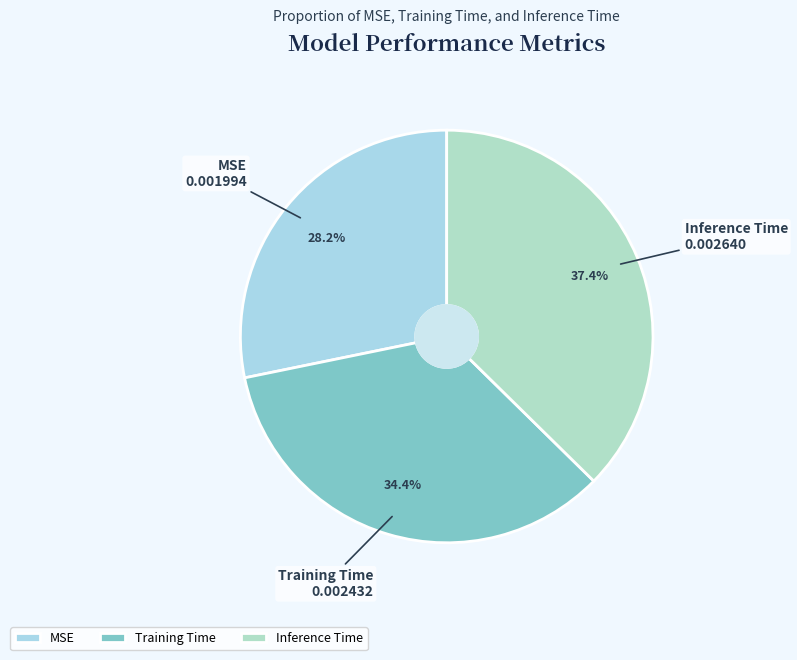

To the nearest percent, what is the difference between the largest and smallest slice percentages?

9%